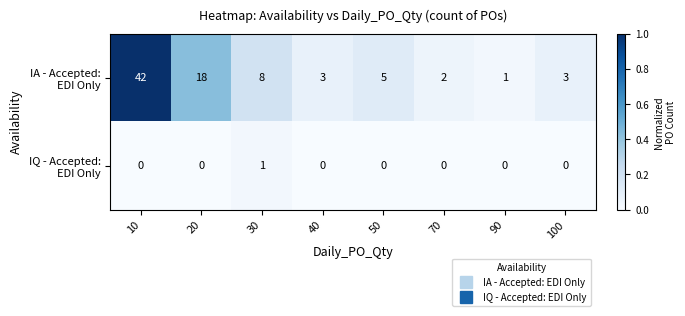

What is the difference between the highest and lowest values at 50?

5